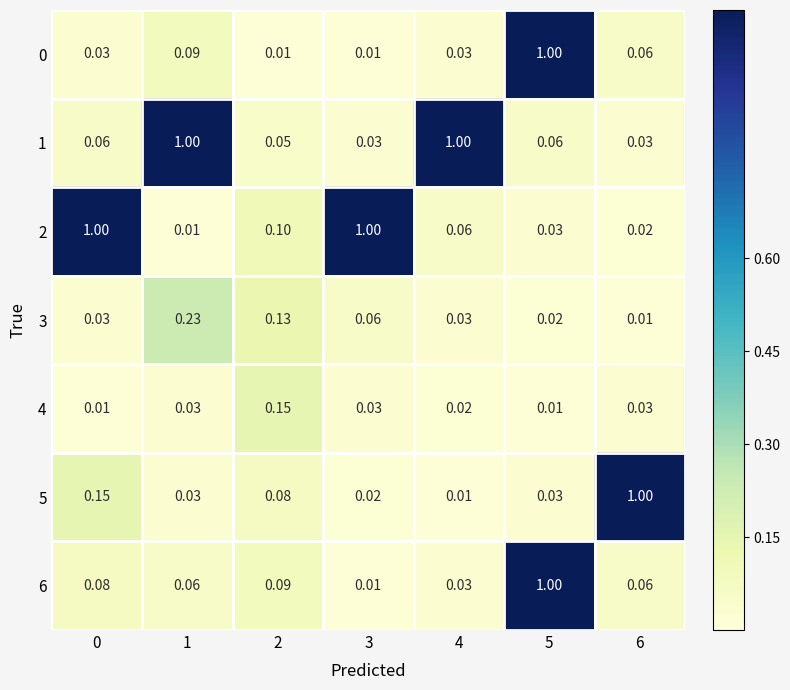

Is the value of 6 at 1 greater than the value of 3 at 1?

No